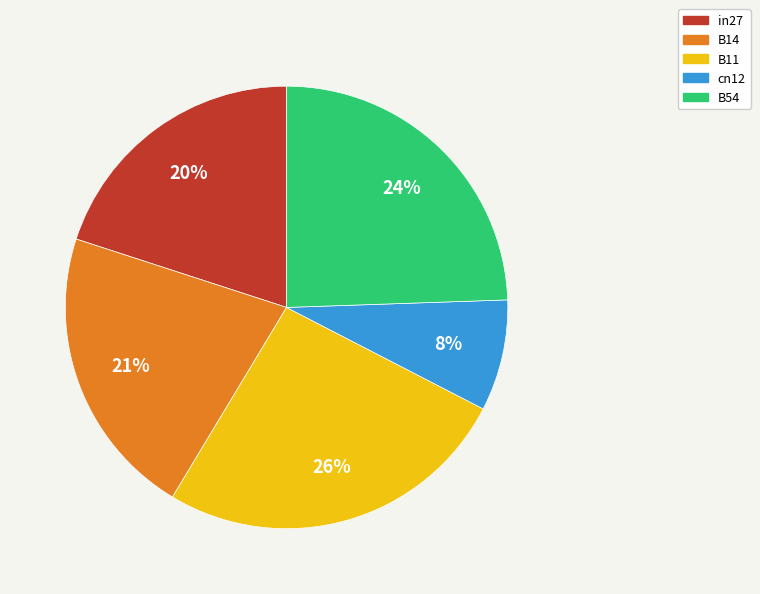

What is the largest slice in the pie chart?

B11